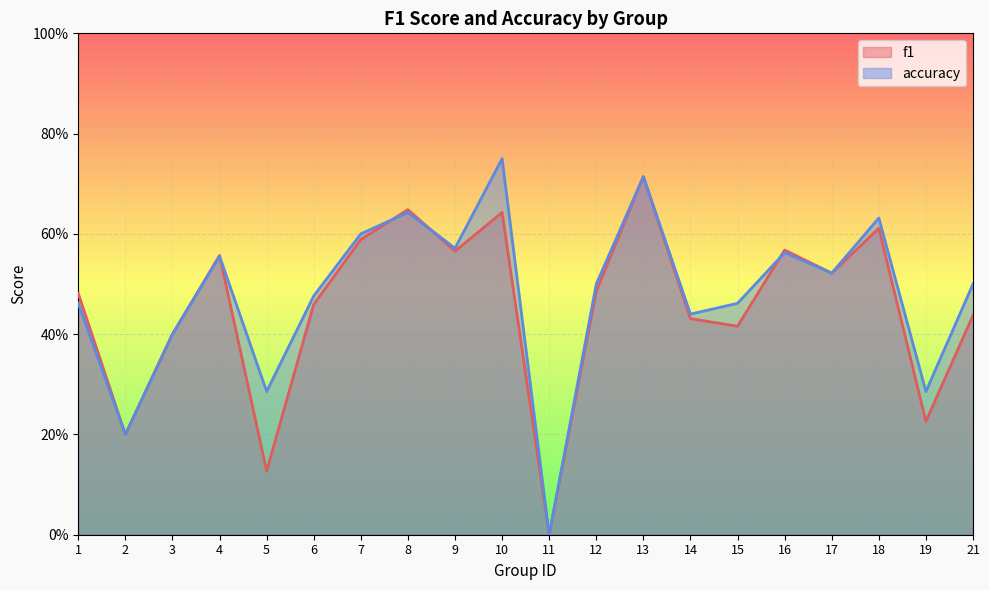

True or false: f1 has a value of 0.1 at 5.

True